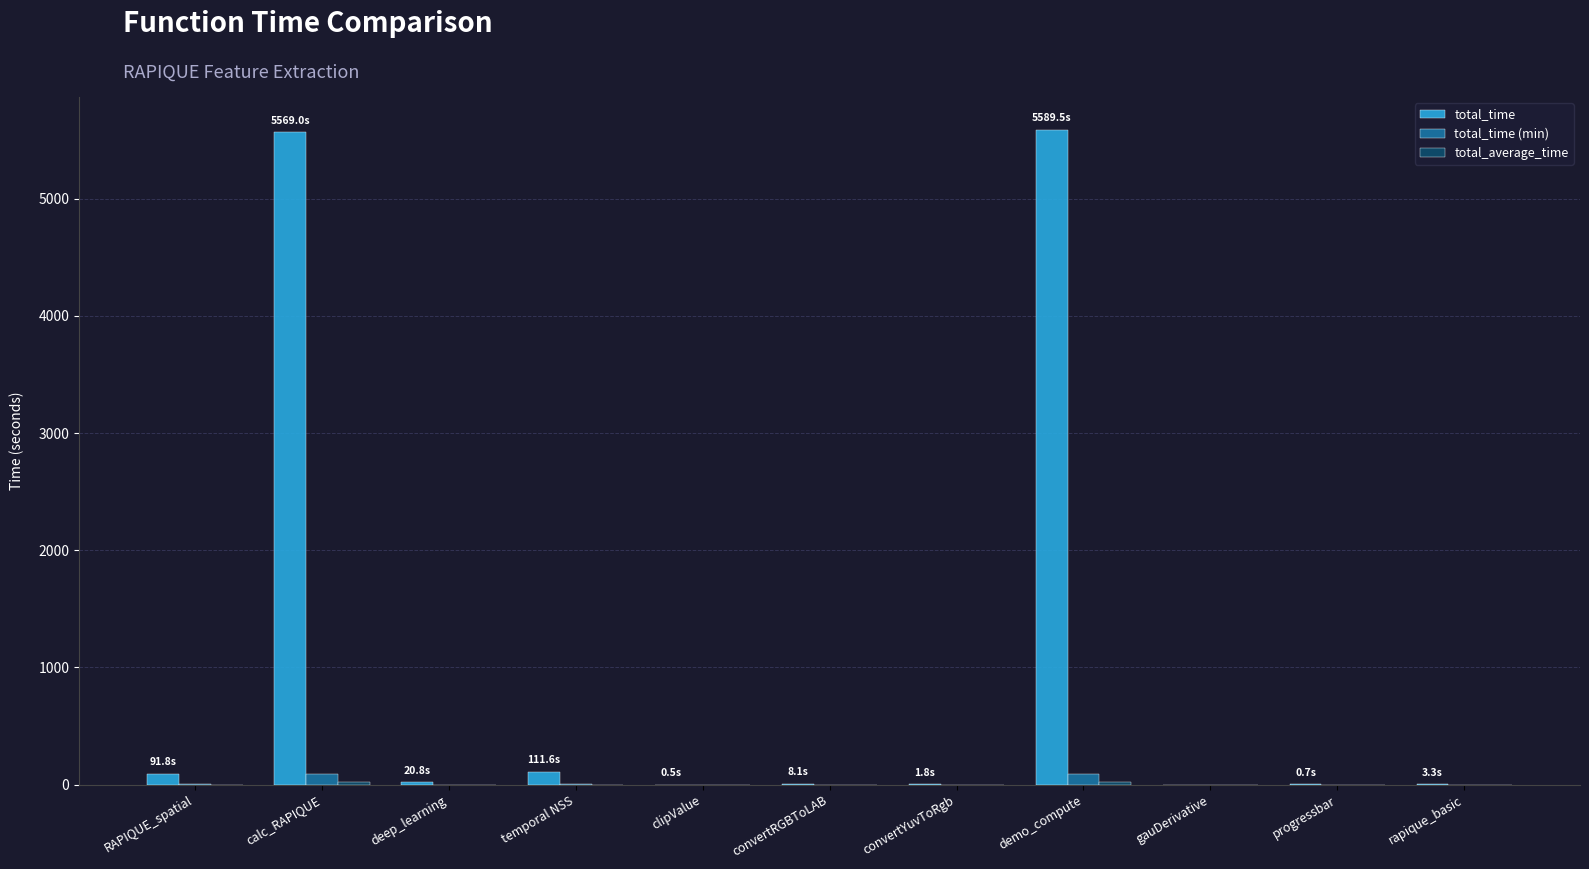

Which series has the largest total across all categories?

total_time